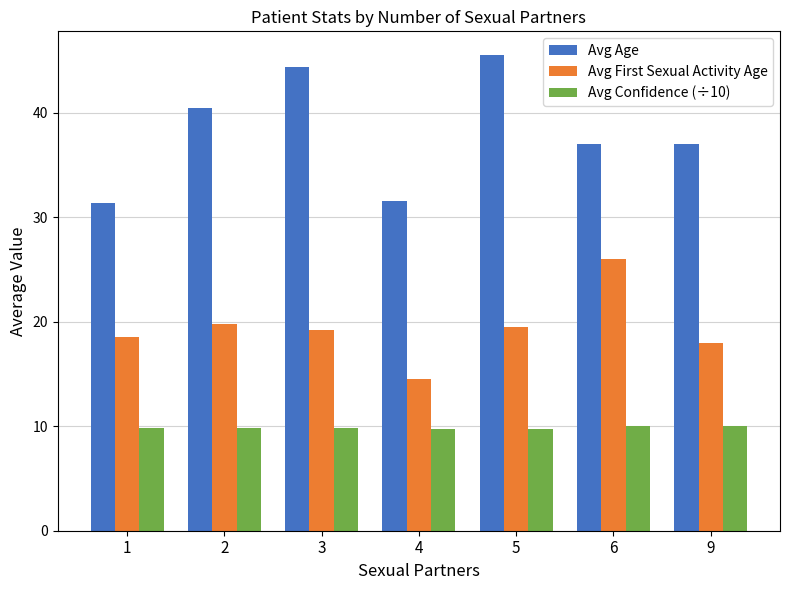

Which series has the largest total across all categories?

Avg Age